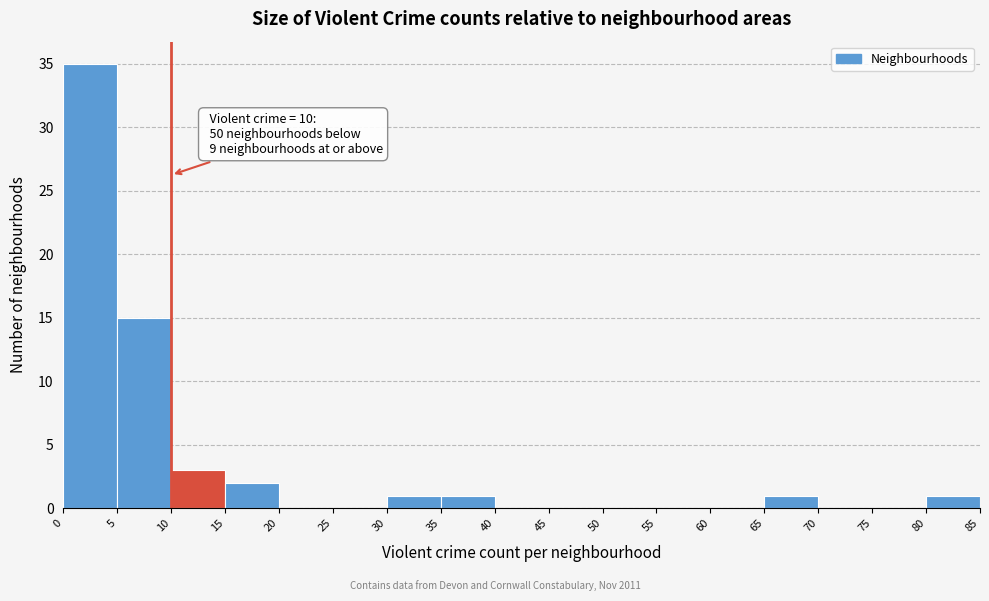

Which range on the x-axis has the tallest bar?

0 to 5